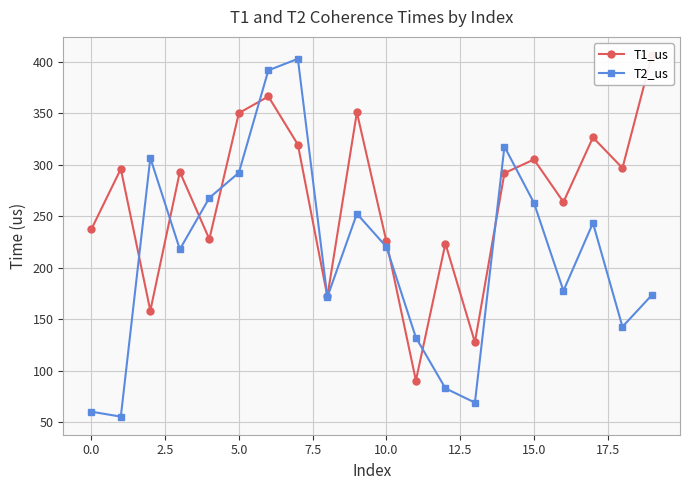

What is the difference between the maximum and minimum values in the T1_us series?

315.9